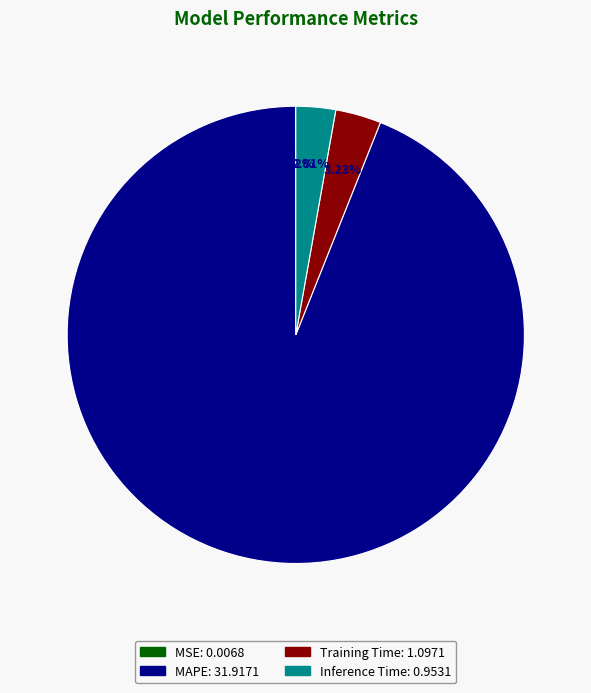

The Inference Time slice represents 11% of the pie. True or false?

False